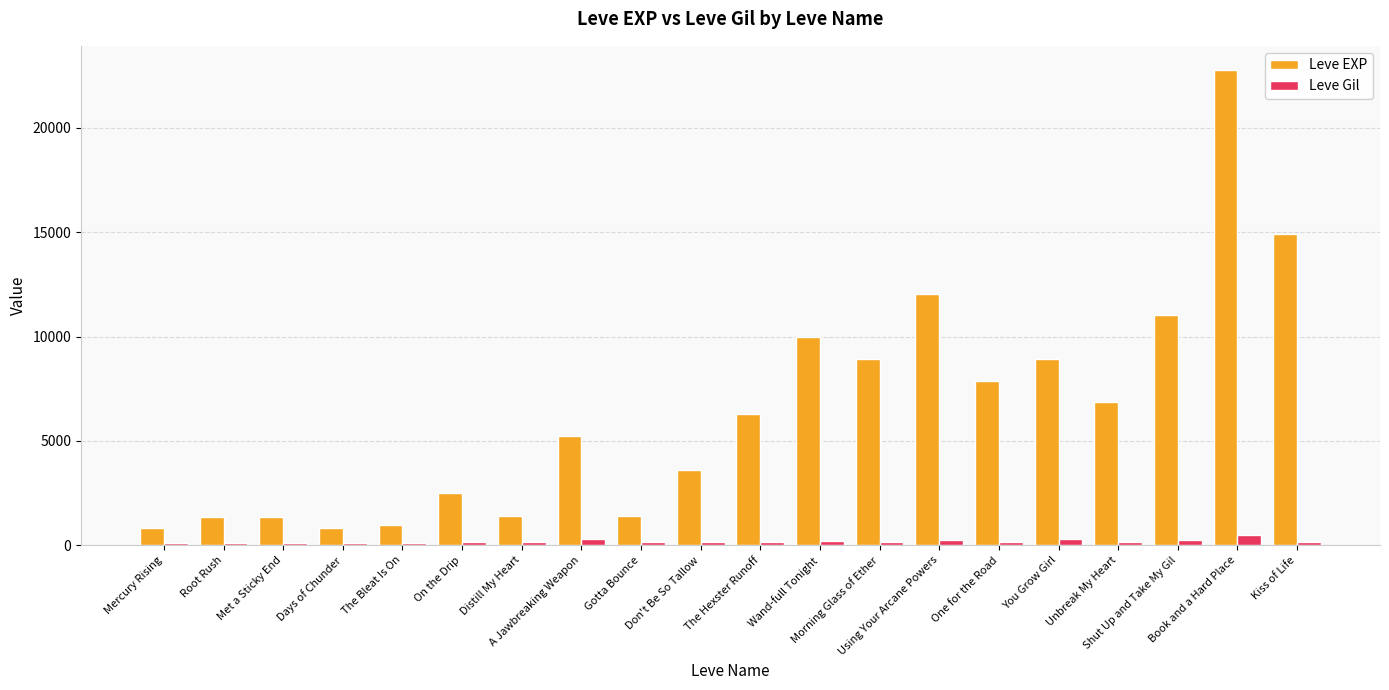

How many data points in Leve EXP are less than 6280?

10